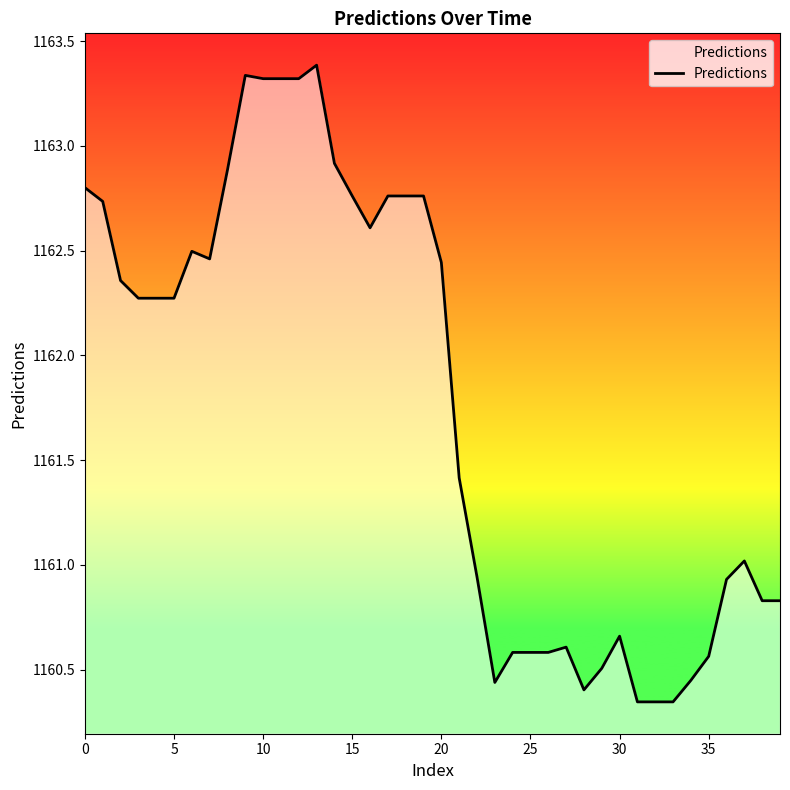

What is the difference between the second highest and minimum values?

3.0